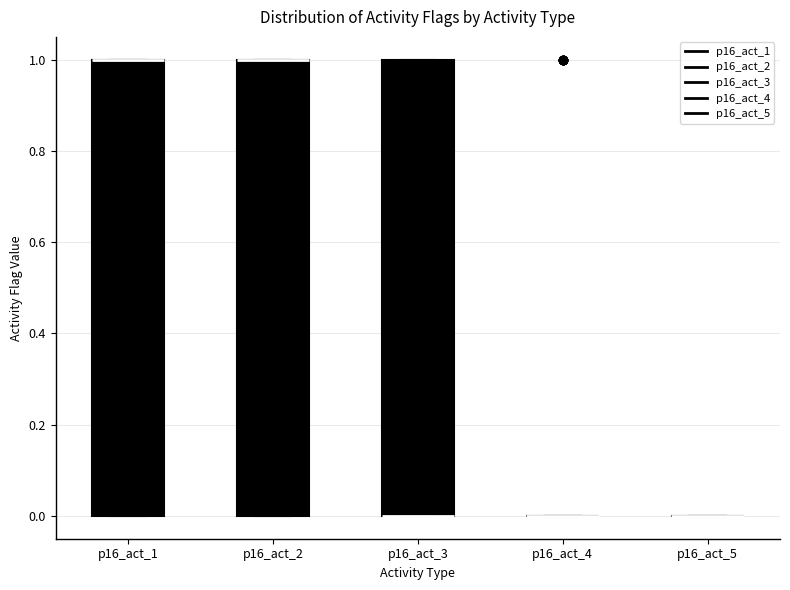

Reading left to right, transcribe this box plot: for each box, give where its median line is, the range the box spans, and where its two whiskers end, as read against the y-axis. The values are not printed on the chart, so give them approximately, as read against the axis.

p16_act_1: median 1 (drawn on the box's upper edge), box 0 to 1, whiskers 0 to 1
p16_act_2: median 1 (drawn on the box's upper edge), box 0 to 1, whiskers 0 to 1
p16_act_3: median 0 (drawn on the box's lower edge), box 0 to 1, whiskers 0 to 1
p16_act_4: box collapsed to a line at 0, whiskers 0 to 0
p16_act_5: box collapsed to a line at 0, whiskers 0 to 0